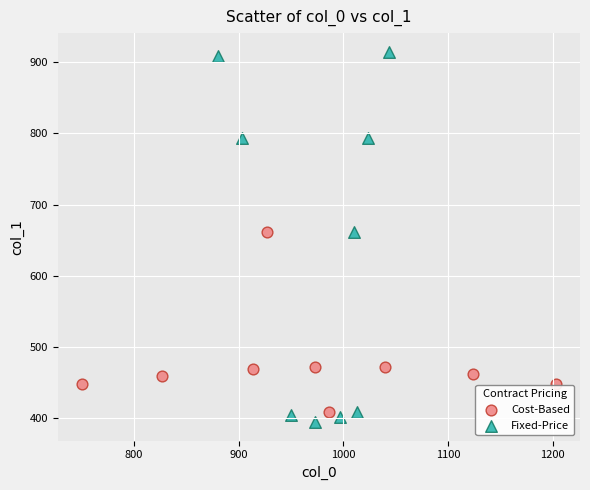

Which series reaches the maximum Y coordinate?

Fixed-Price